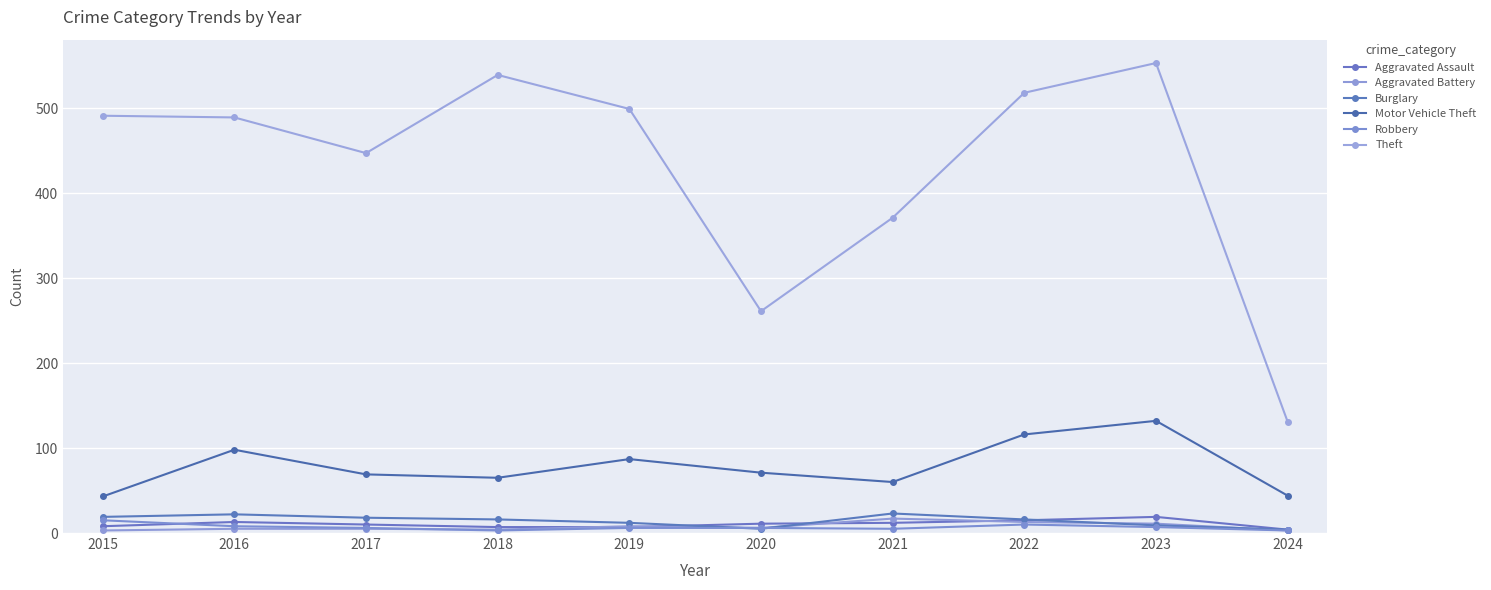

Reading right to left, list all the values displayed in this chart.

Aggravated Assault: 2024=4	2023=19	2022=15	2021=12	2020=11	2019=7	2018=7	2017=10	2016=13	2015=8
Aggravated Battery: 2024=3	2023=11	2022=13	2021=17	2020=6	2019=8	2018=4	2017=5	2016=5	2015=3
Burglary: 2024=4	2023=9	2022=16	2021=23	2020=5	2019=12	2018=16	2017=18	2016=22	2015=19
Motor Vehicle Theft: 2024=44	2023=132	2022=116	2021=60	2020=71	2019=87	2018=65	2017=69	2016=98	2015=43
Robbery: 2024=3	2023=7	2022=10	2021=5	2020=6	2019=6	2018=3	2017=6	2016=8	2015=15
Theft: 2024=131	2023=553	2022=518	2021=371	2020=261	2019=499	2018=539	2017=447	2016=489	2015=491